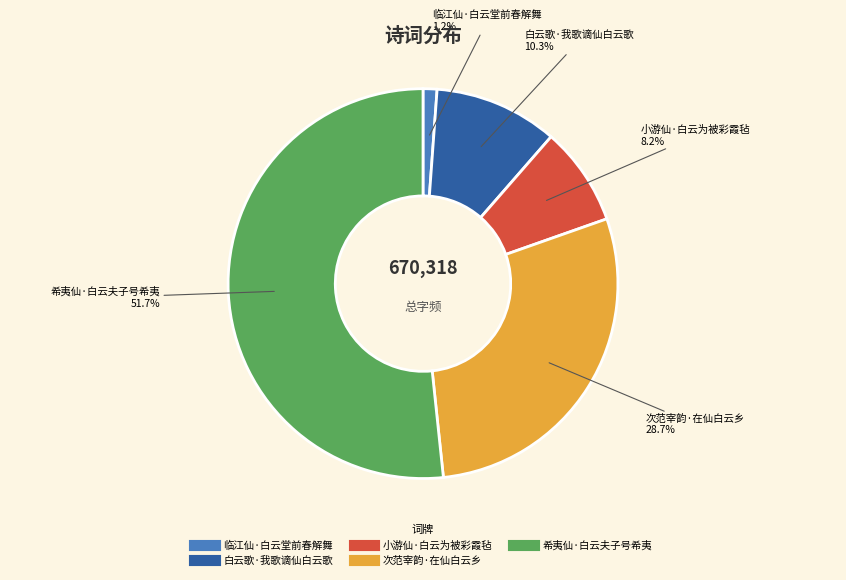

The 白云歌·我歌谪仙白云歌 slice represents 3% of the pie. True or false?

False